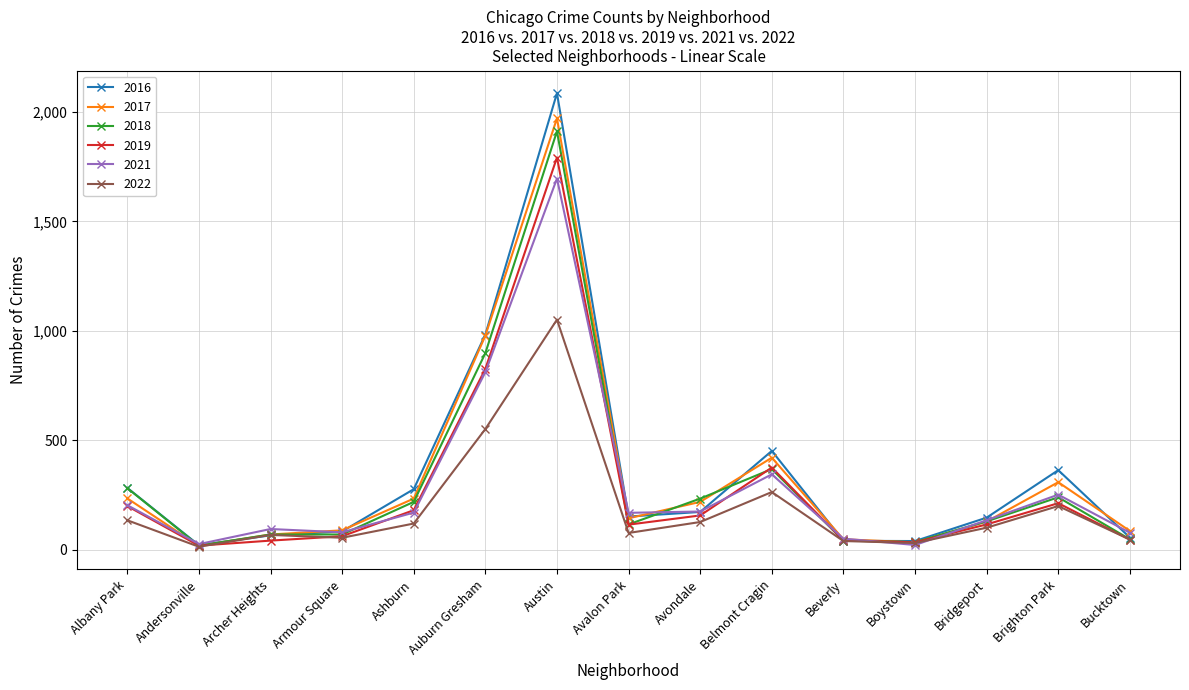

What is the sum of the 2019 values at Ashburn and Bridgeport?

295